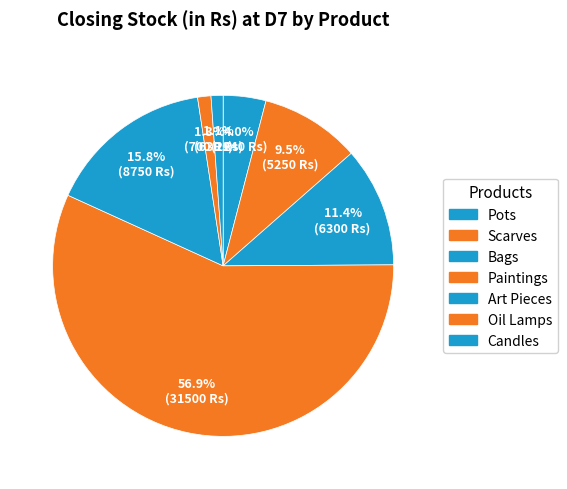

How much of the chart is everything except Paintings?

43.1%